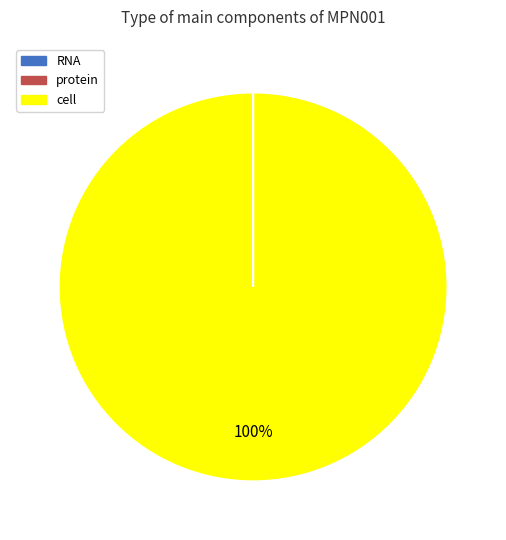

True or false: cell accounts for 100% of the total.

True